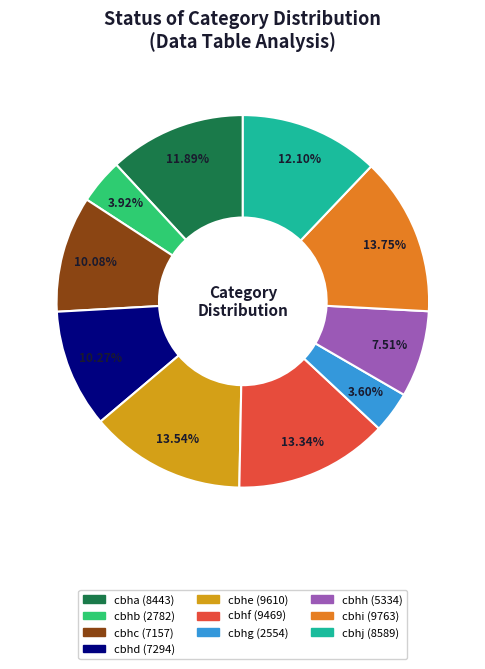

To the nearest percent, what percentage of the pie is cbhb?

4%